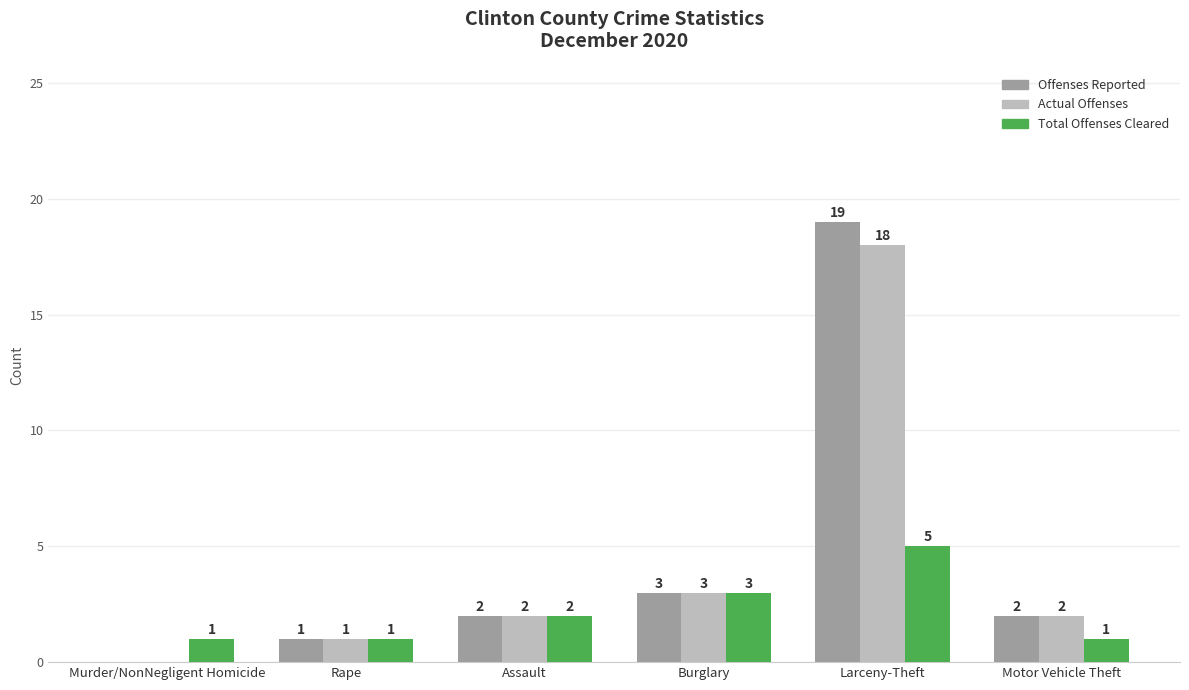

Reading left to right, list all the values displayed in this chart.

Offenses Reported: Murder/NonNegligent Homicide=0	Rape=1	Assault=2	Burglary=3	Larceny-Theft=19	Motor Vehicle Theft=2
Actual Offenses: Murder/NonNegligent Homicide=0	Rape=1	Assault=2	Burglary=3	Larceny-Theft=18	Motor Vehicle Theft=2
Total Offenses Cleared: Murder/NonNegligent Homicide=1	Rape=1	Assault=2	Burglary=3	Larceny-Theft=5	Motor Vehicle Theft=1